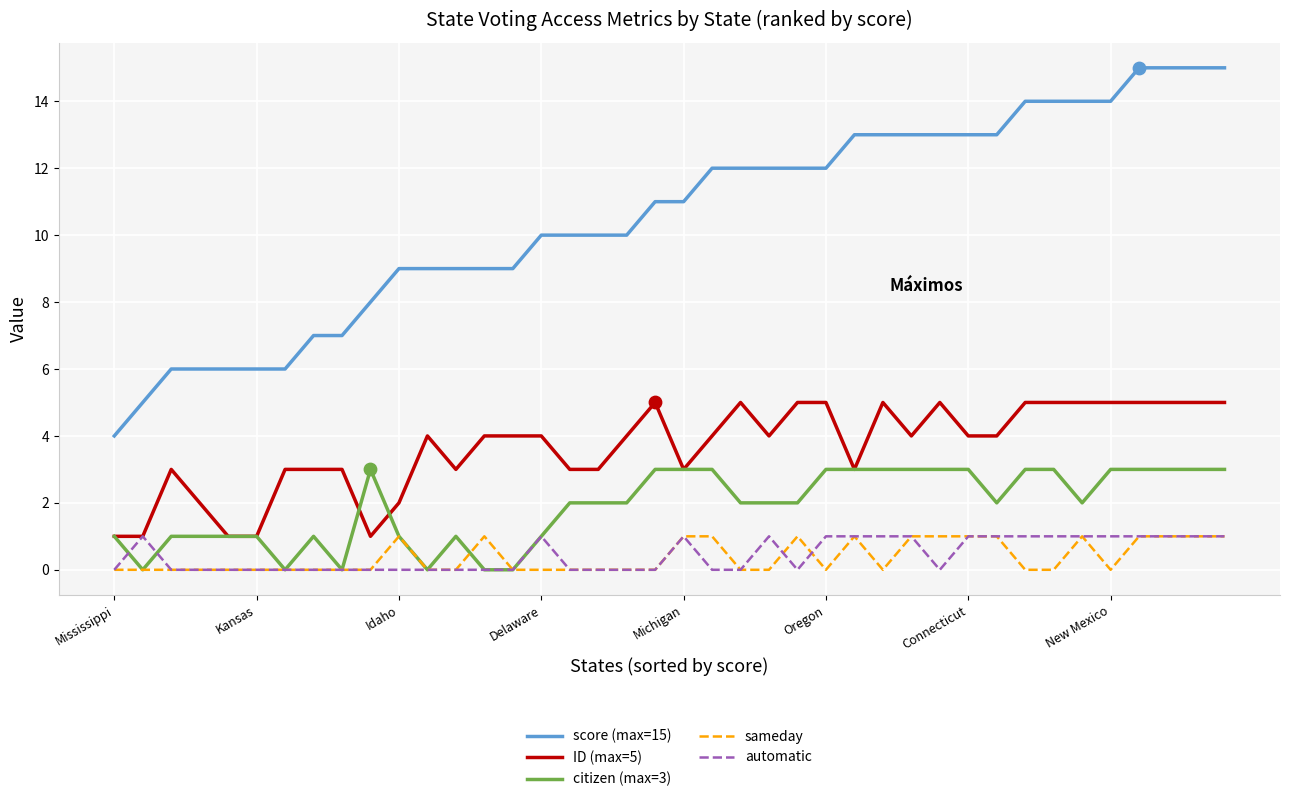

Which series has the largest total across all categories?

score (max=15)